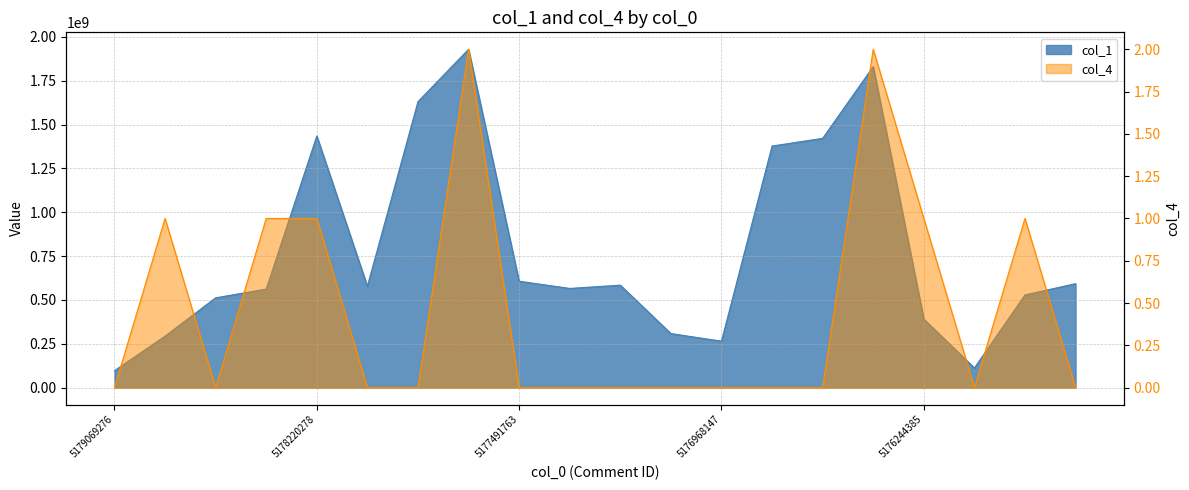

Reading left to right, extract all data points from this chart.

col_1: 5179069276=96712622	5178870838=293489012	5178487545=512240555	5178482341=562112280	5178220278=1435295803	5178259943=578192445	5178213022=1631010778	5177724537=1929960661	5177491763=606944940	5177343457=565774748	5177328334=584437287	5177104793=308425491	5176968147=264954781	5176850510=1377878948	5176736455=1421850128	5176614785=1831136451	5176244385=391091643	5176199089=112178301	5176077698=528726408	5176074425=592912314
col_4: 5179069276=0	5178870838=1	5178487545=0	5178482341=1	5178220278=1	5178259943=0	5178213022=0	5177724537=2	5177491763=0	5177343457=0	5177328334=0	5177104793=0	5176968147=0	5176850510=0	5176736455=0	5176614785=2	5176244385=1	5176199089=0	5176077698=1	5176074425=0